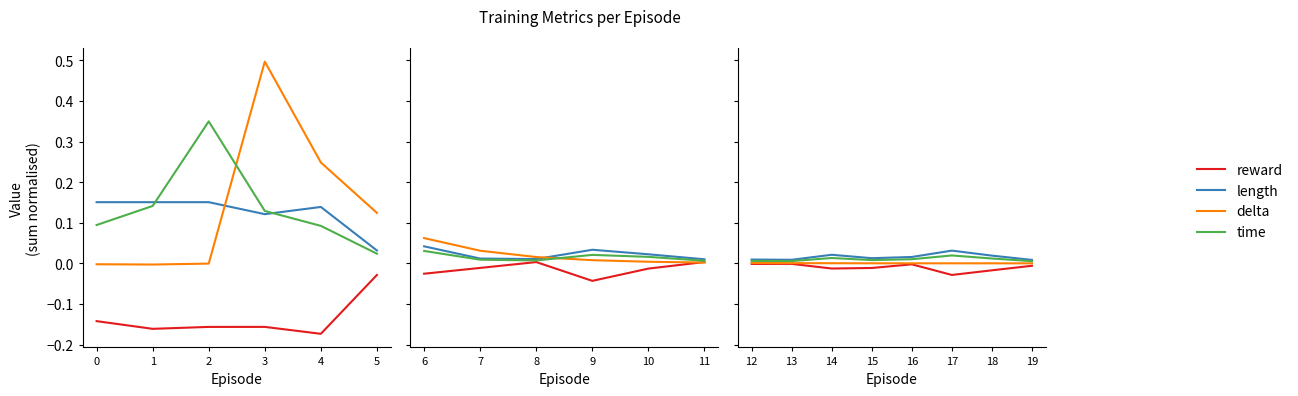

What is the average value of the length series?

0.1